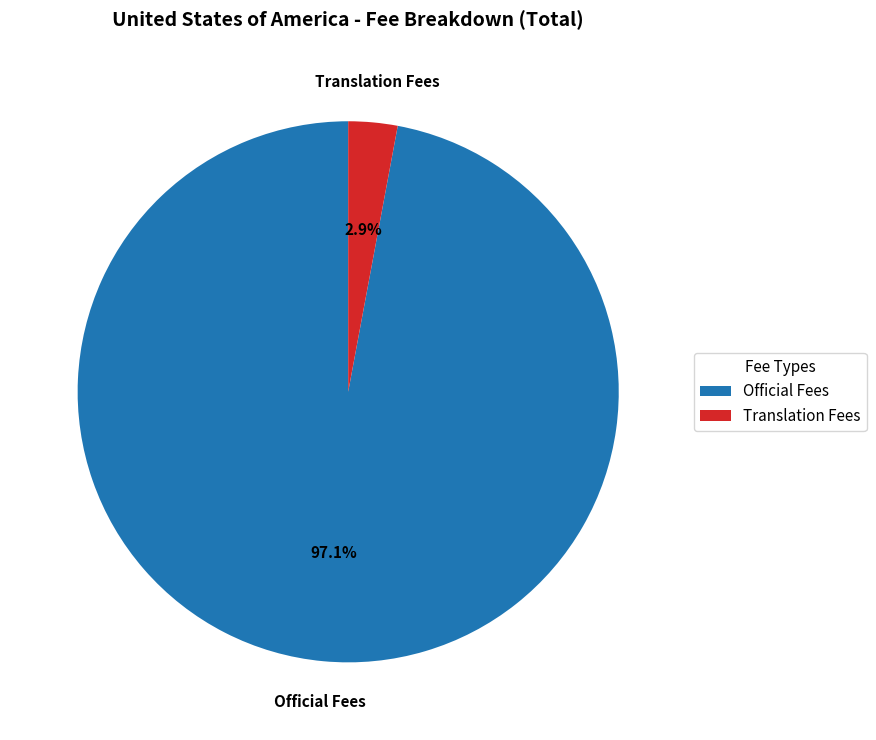

How many segments does this pie chart have?

2